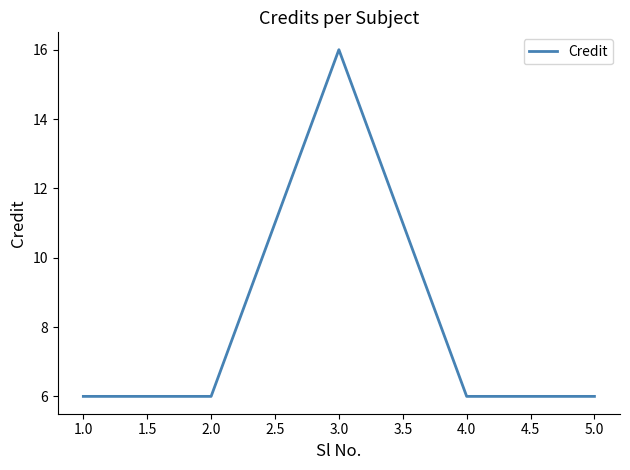

The chart shows a value of 6 at 1.0. True or false?

True